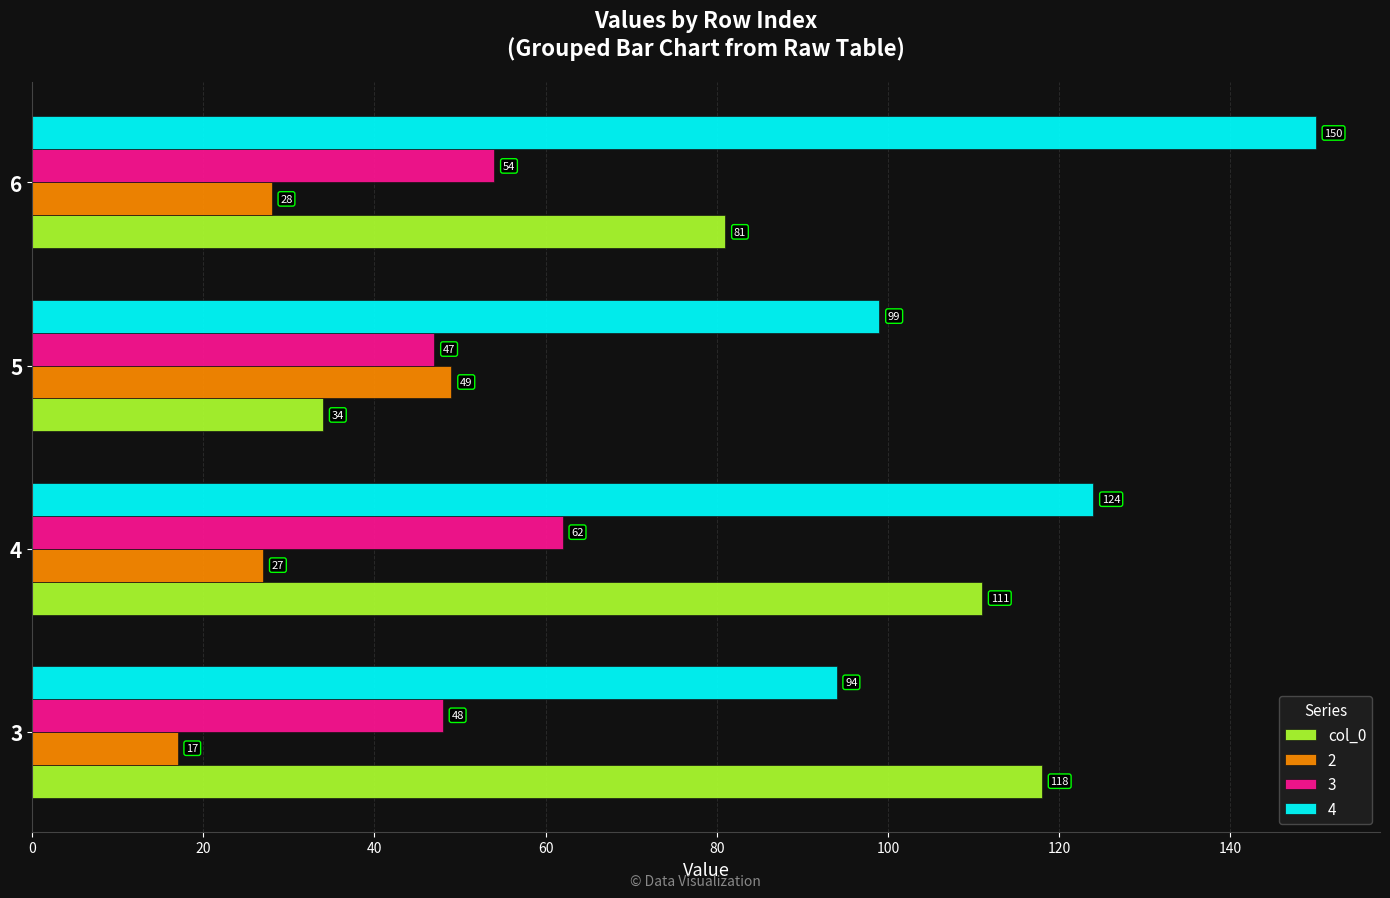

How many data points does each series have?

4